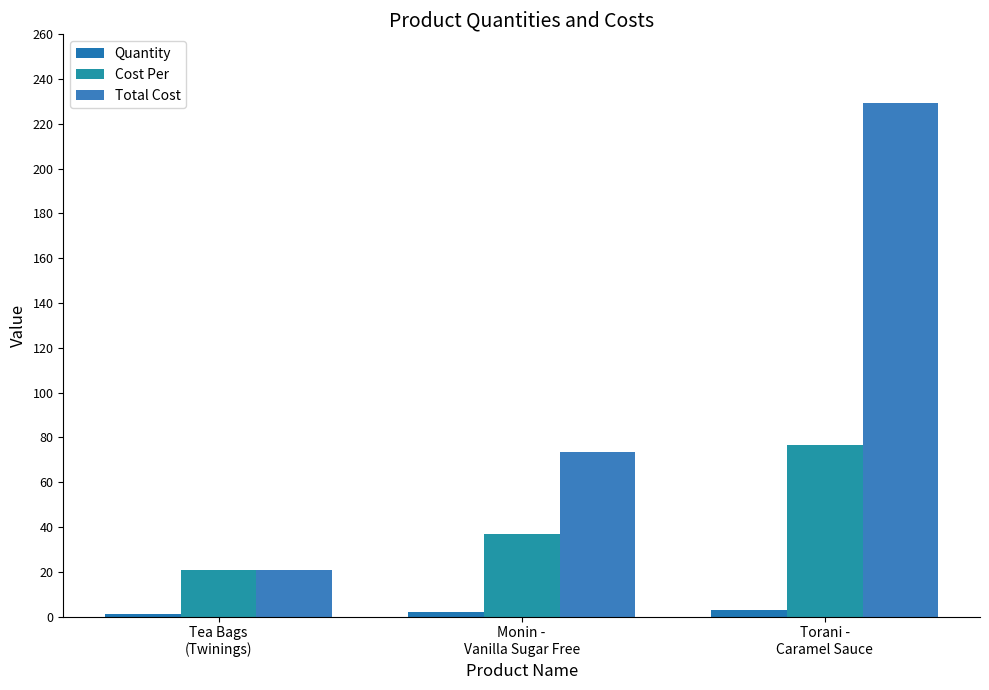

What position from the left is Monin -
Vanilla Sugar Free?

2